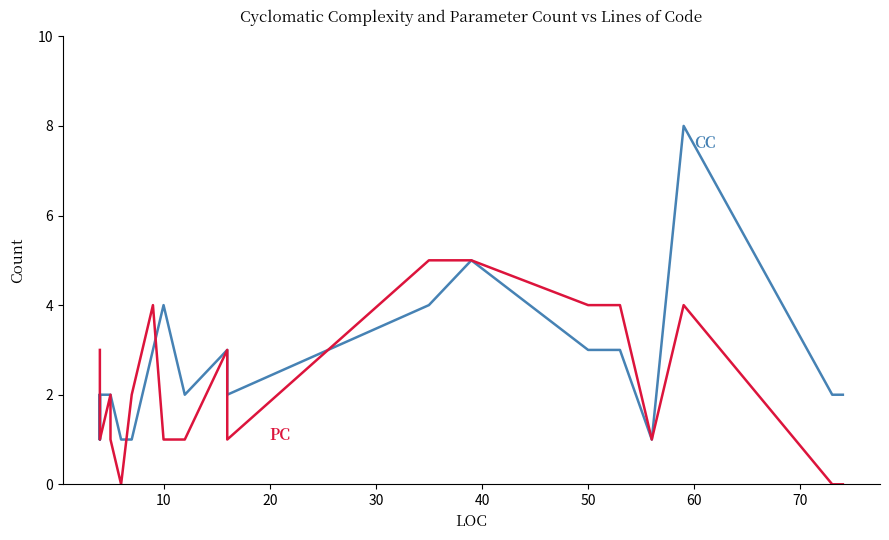

What is the label of the 23rd point from the right?

50